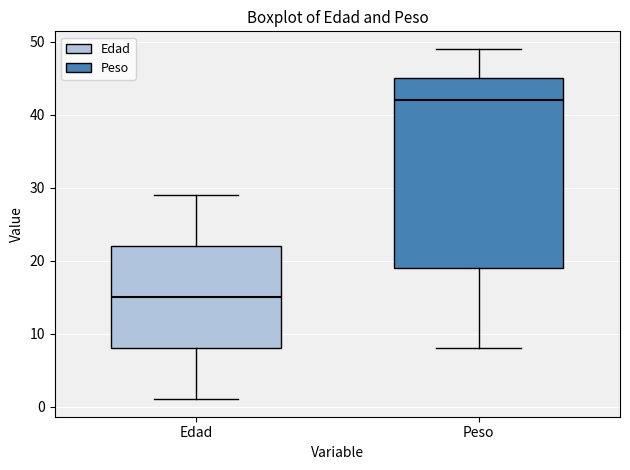

Reading left to right, transcribe this box plot: for each box, give where its median line is, the range the box spans, and where its two whiskers end, as read against the y-axis. The values are not printed on the chart, so give them approximately, as read against the axis.

Edad: median 15, box 8 to 22, whiskers 1 to 29
Peso: median 42, box 19 to 45, whiskers 8 to 49